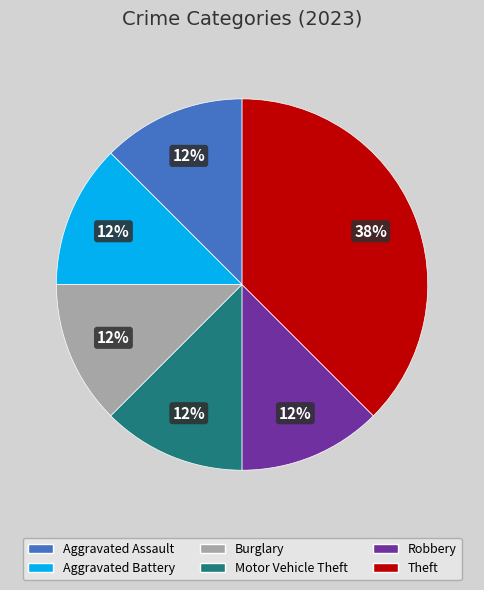

How many slices are in this pie chart?

6